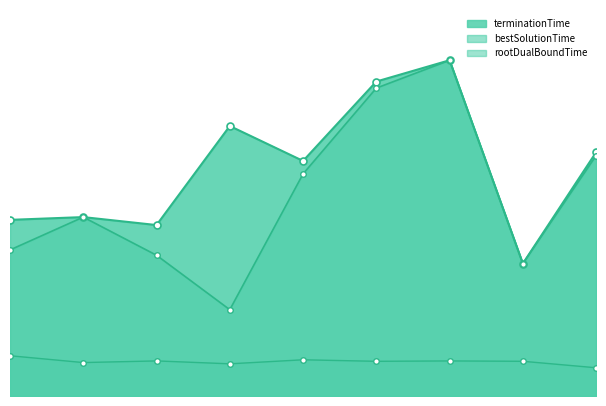

Does the chart display data point markers on the line(s)?

Yes